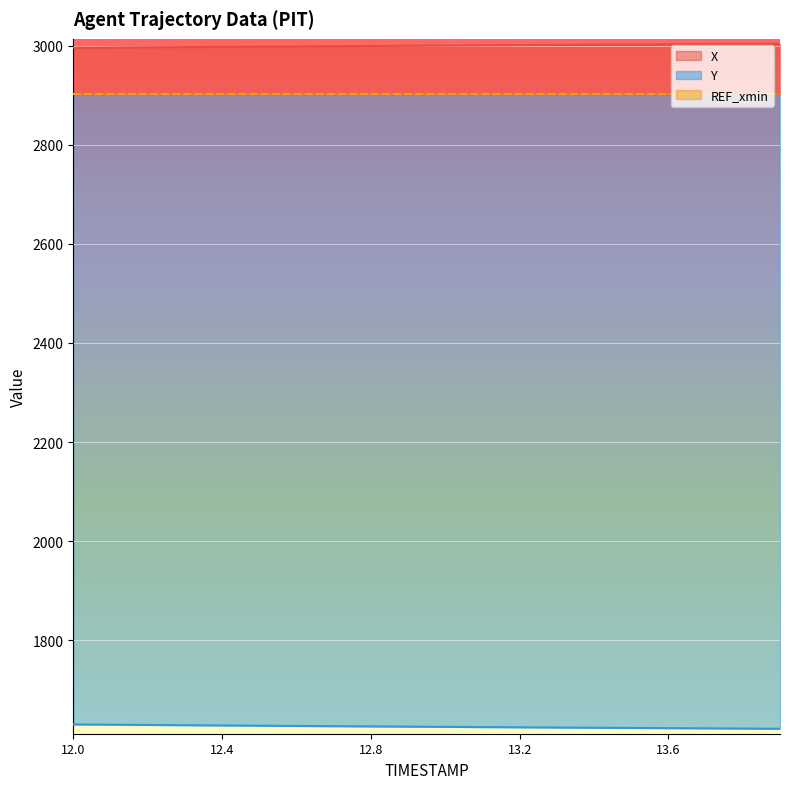

True or false: X and Y cross at least once.

False